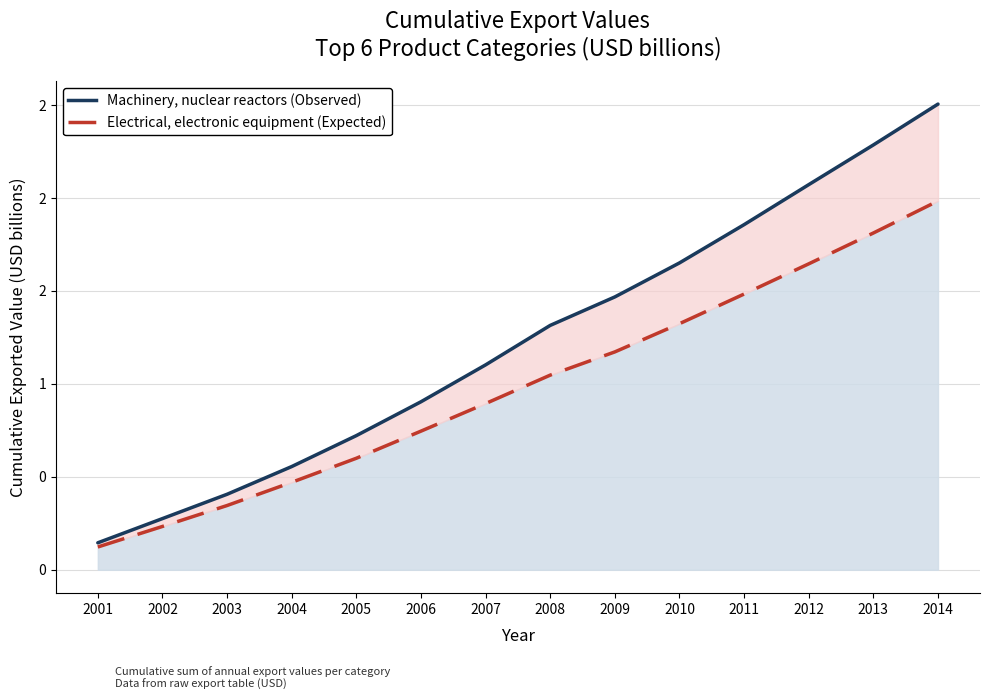

Reading right to left, list all the values displayed in this chart.

Machinery (Observed): 2014=2.5	2013=2.3	2012=2.1	2011=1.9	2010=1.7	2009=1.5	2008=1.3	2007=1.1	2006=0.9	2005=0.7	2004=0.6	2003=0.4	2002=0.3	2001=0.1
Electronics (Expected): 2014=2.0	2013=1.8	2012=1.6	2011=1.5	2010=1.3	2009=1.2	2008=1.0	2007=0.9	2006=0.7	2005=0.6	2004=0.5	2003=0.3	2002=0.2	2001=0.1